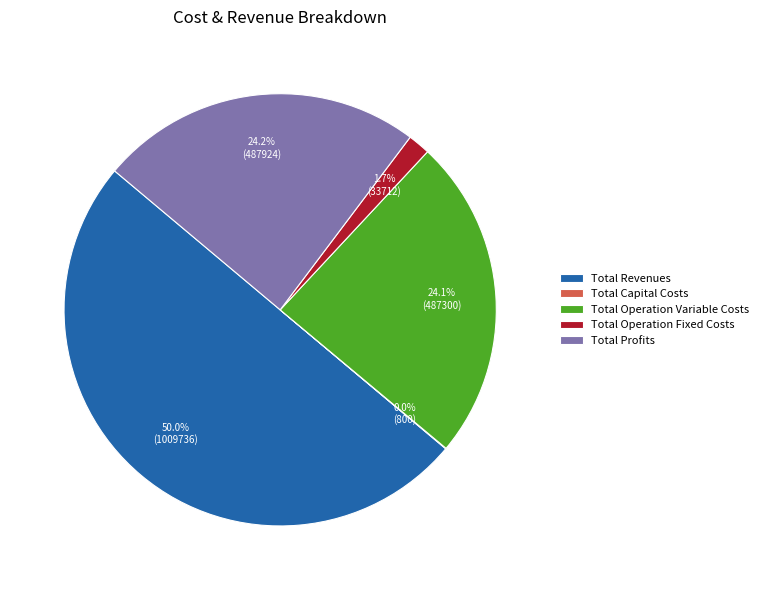

What is the ratio of the value at Total Profits to the value at Total Revenues?

0.5